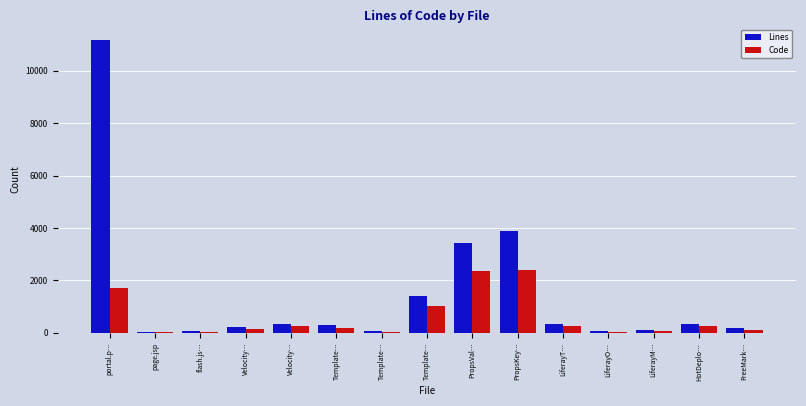

What are all the series names shown in the legend?

Lines, Code